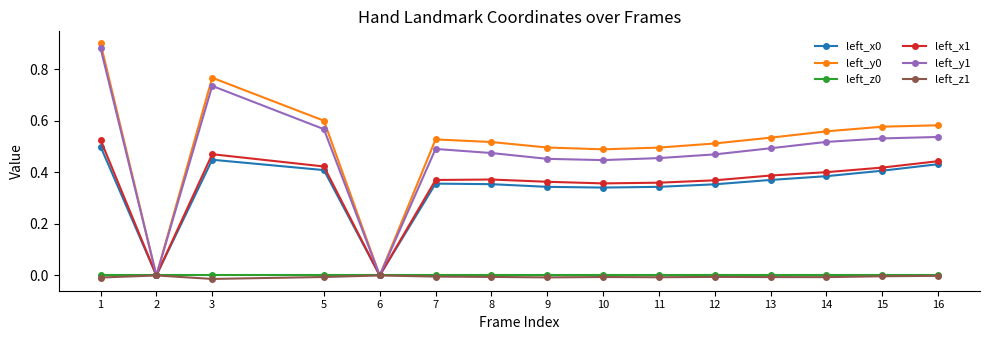

True or false: left_z0 has a value of 0.0 at 13.

True